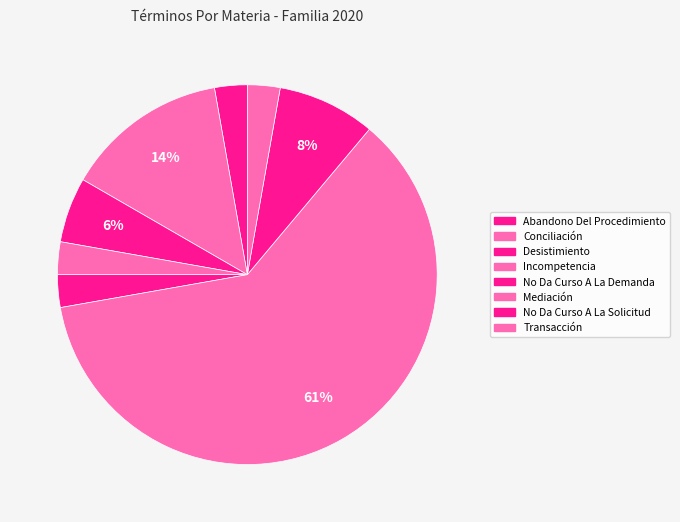

What portion of the pie excludes Conciliación?

86.5%